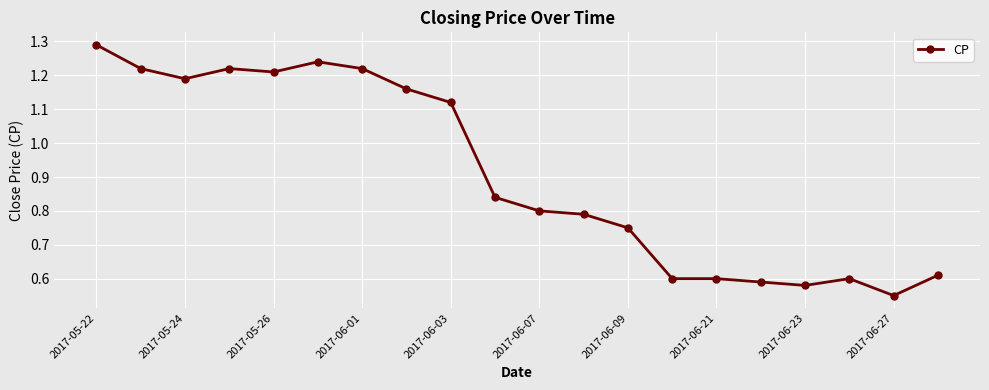

True or false: there are more than 0 points higher than both neighbors.

True